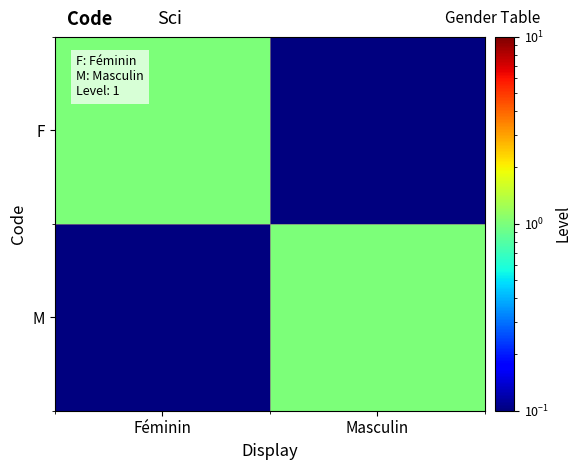

At which category is the sum across all series the highest?

Féminin